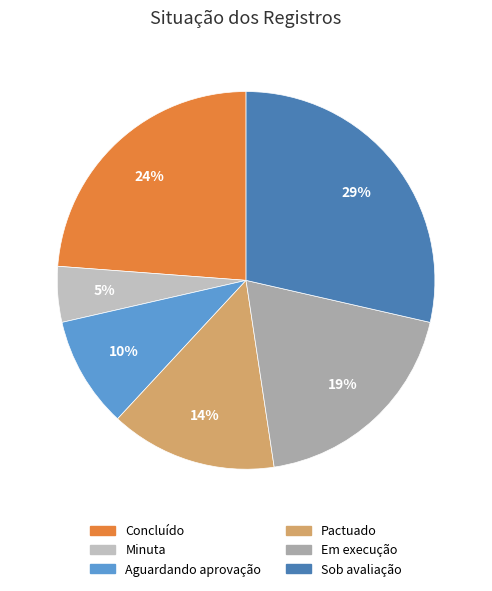

How many slices are in this pie chart?

6